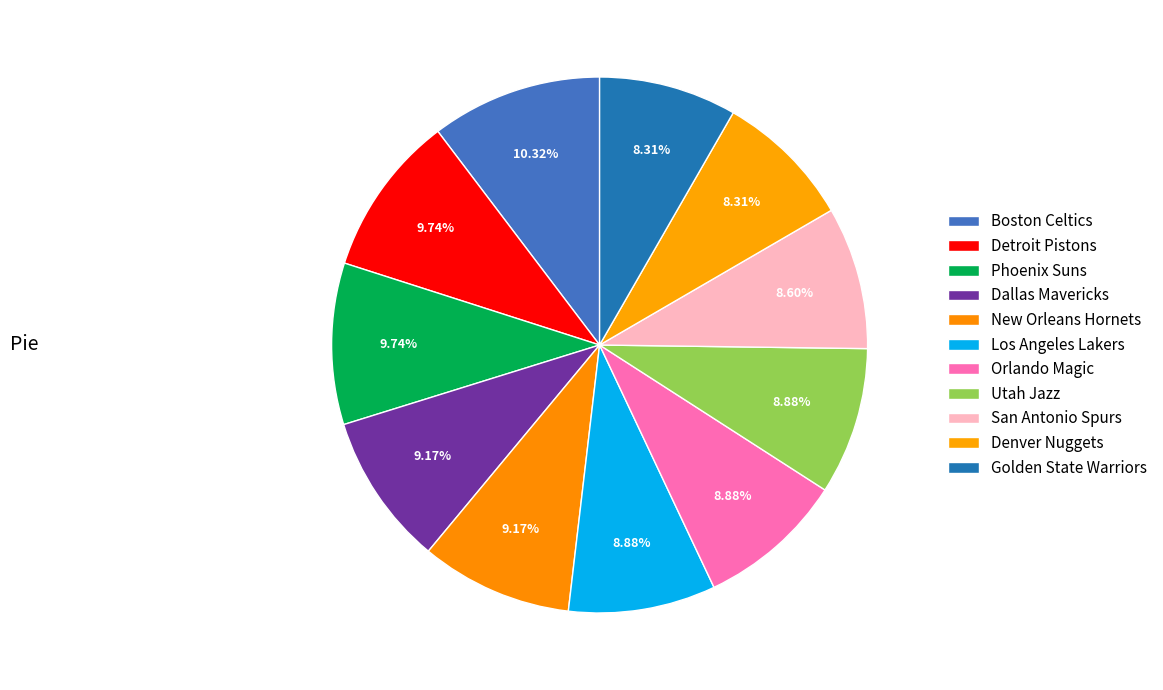

Is the sum of Los Angeles Lakers and Orlando Magic greater than half?

No